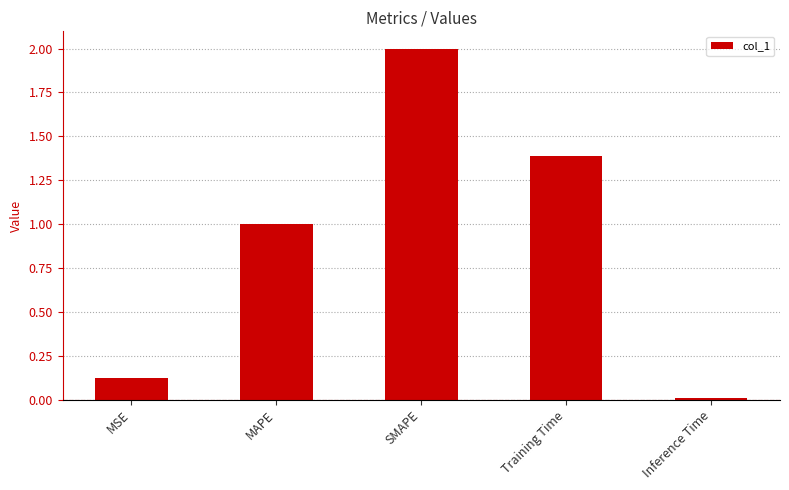

The value at Training Time is 1.9. True or false?

False